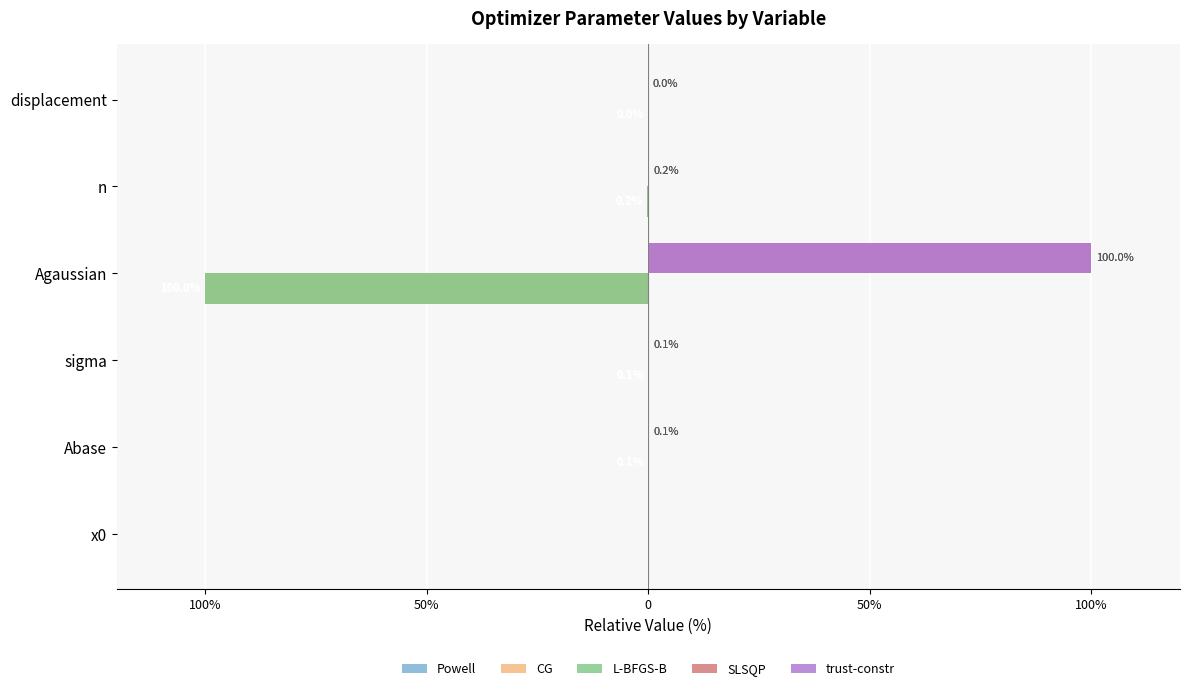

What are all the series names shown in the legend?

Powell, CG, L-BFGS-B, SLSQP, trust-constr